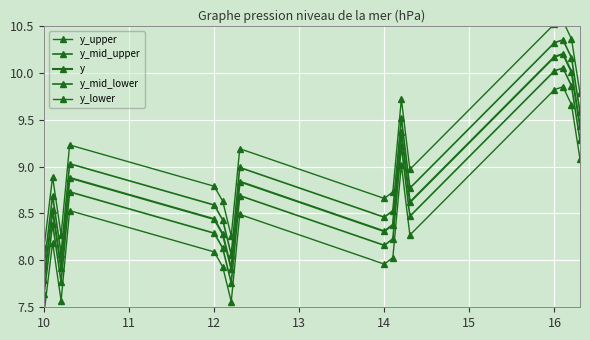

True or false: y and y_upper intersect in this chart.

False